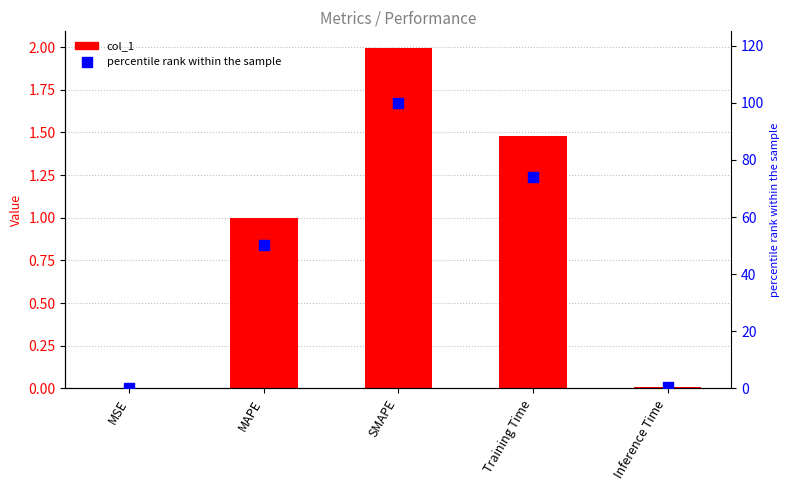

What are all the series names shown in the legend?

col_1, percentile rank within the sample